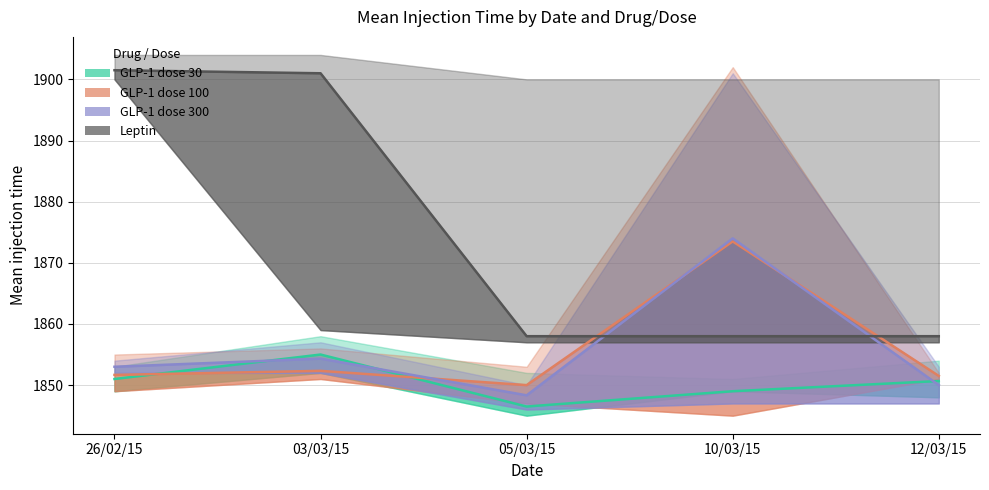

What is the minimum value shown in the chart?

1846.5